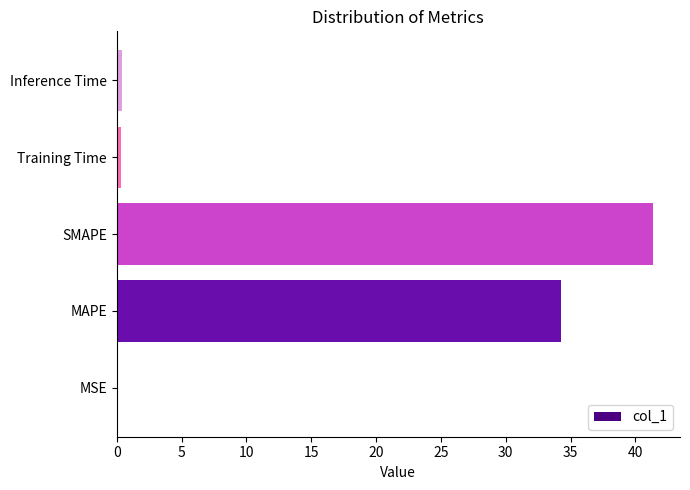

Between MAPE and Inference Time, which is larger?

MAPE